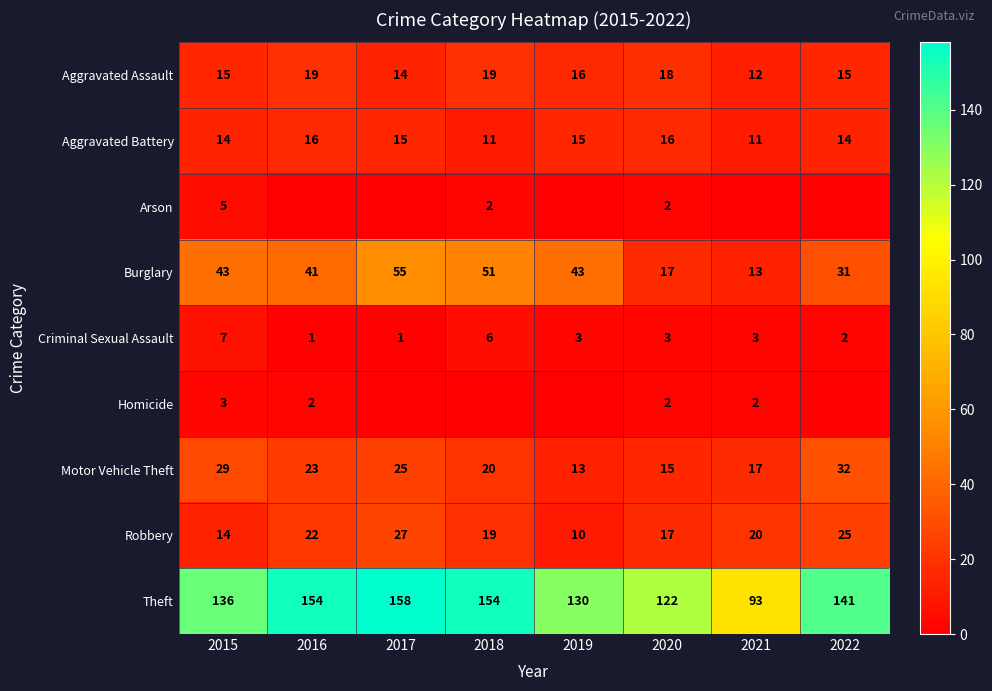

Count the number of categories in the chart.

8